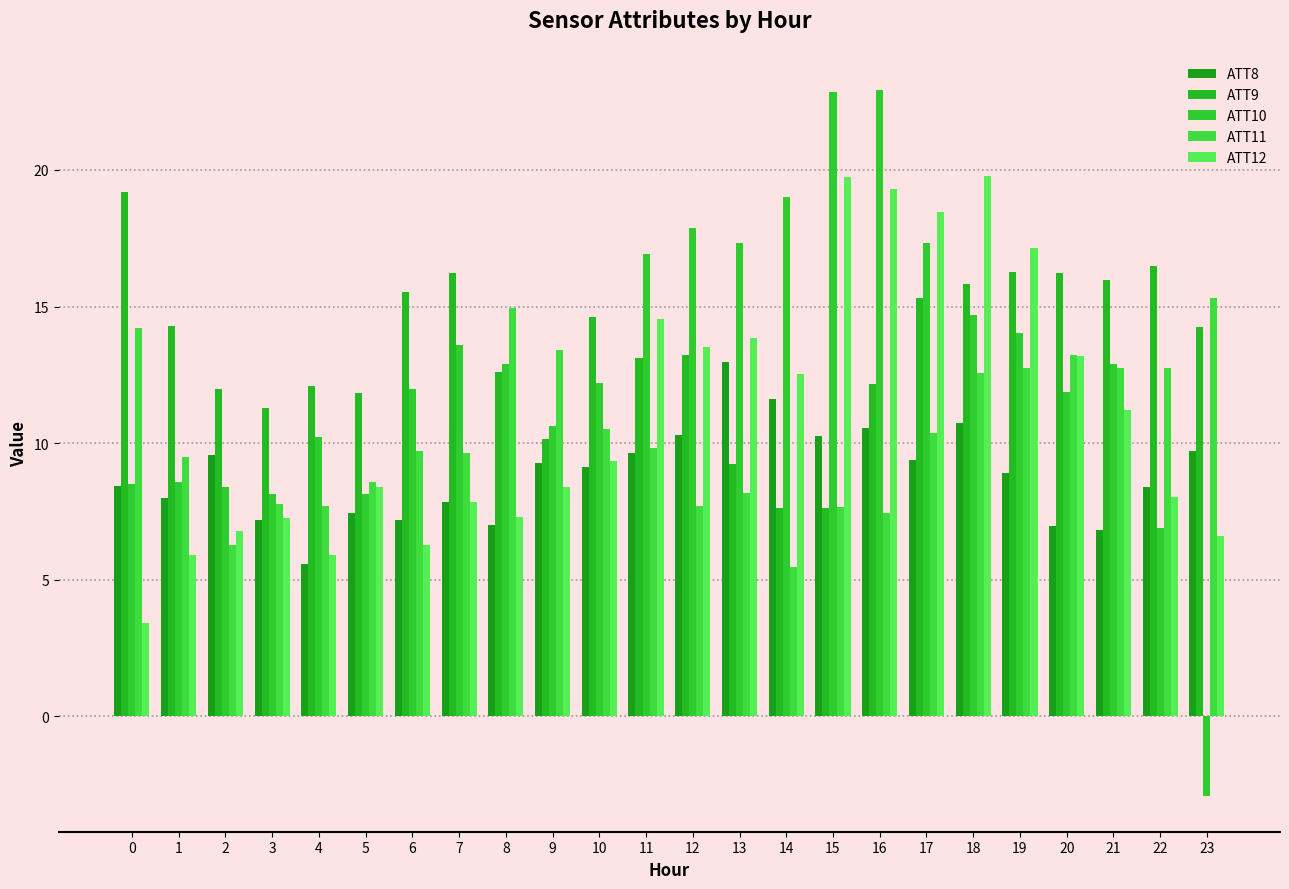

List the labels in order of ATT12 value, smallest first.

0, 4, 1, 6, 23, 2, 3, 8, 7, 22, 5, 9, 10, 21, 14, 20, 12, 13, 11, 19, 17, 16, 15, 18